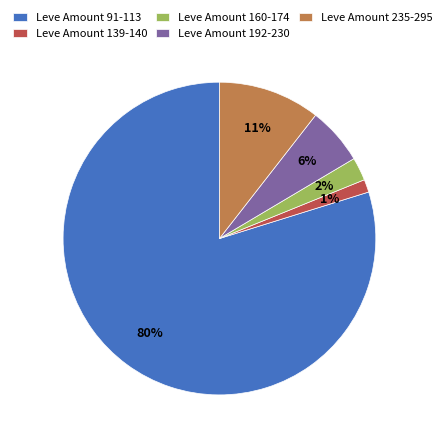

Which slice is the largest?

Leve Amount 91-113